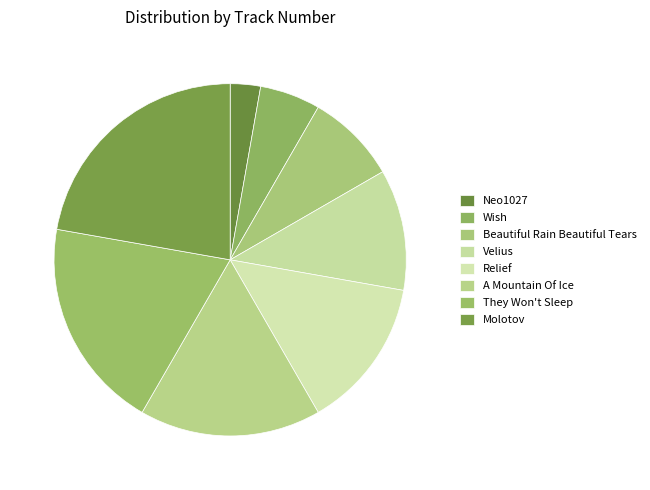

Is They Won't Sleep the majority of the pie?

No